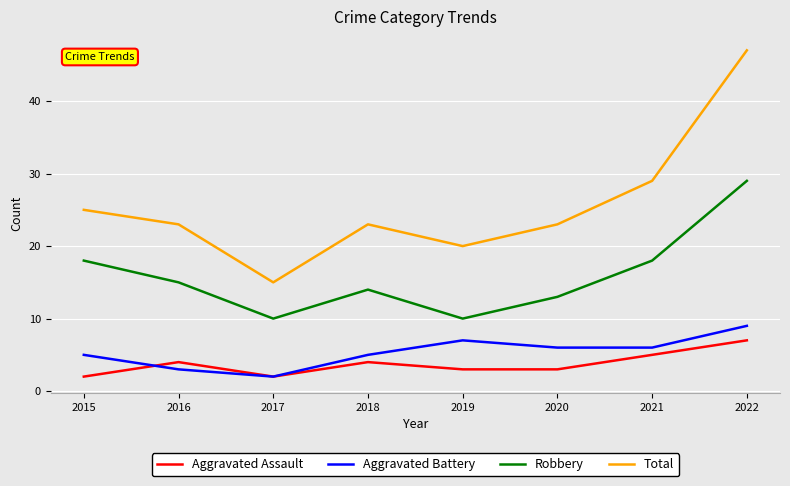

Reading left to right, list all the values displayed in this chart.

Aggravated Assault: 2	4	2	4	3	3	5	7
Aggravated Battery: 5	3	2	5	7	6	6	9
Robbery: 18	15	10	14	10	13	18	29
Total: 25	23	15	23	20	23	29	47